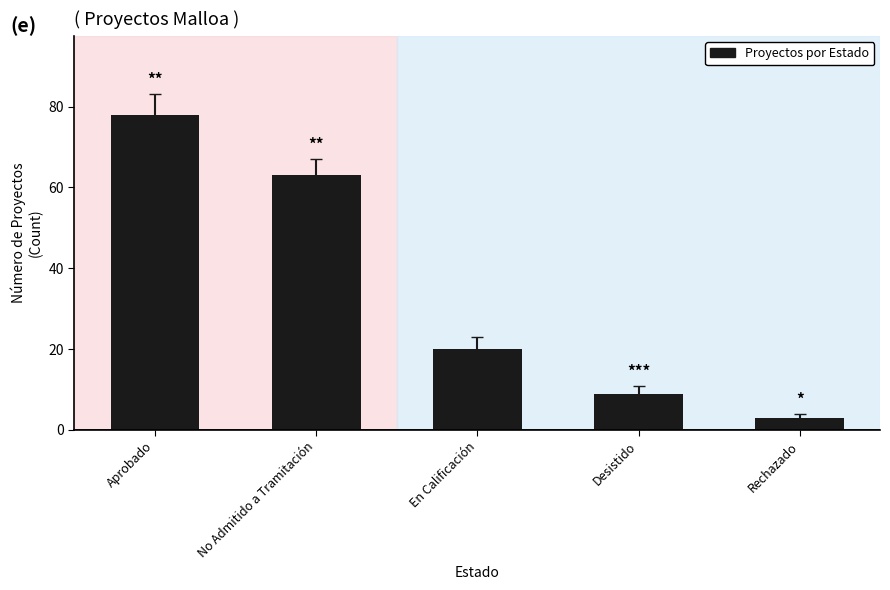

What is the difference between the maximum and second lowest values?

69